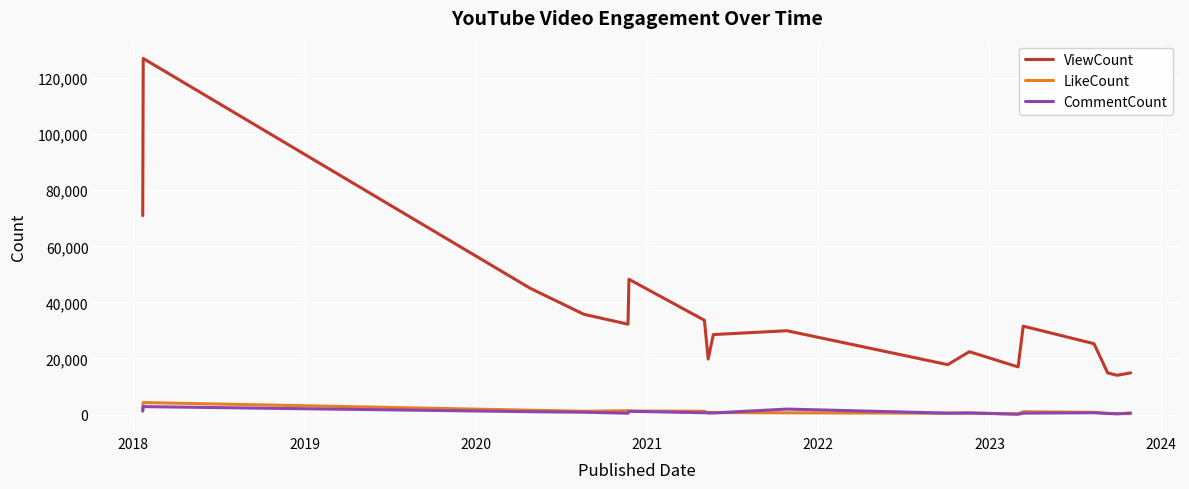

True or false: LikeCount and ViewCount cross at least once.

False